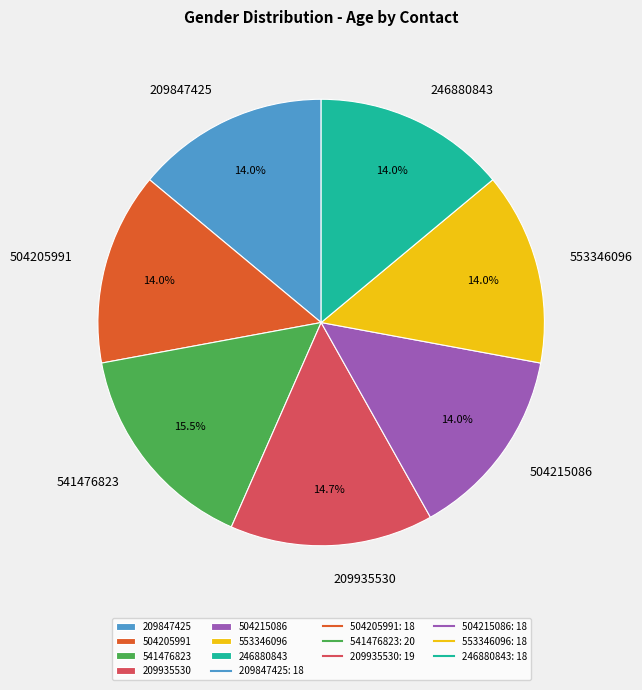

To the nearest percent, what portion does 504215086 represent?

14%